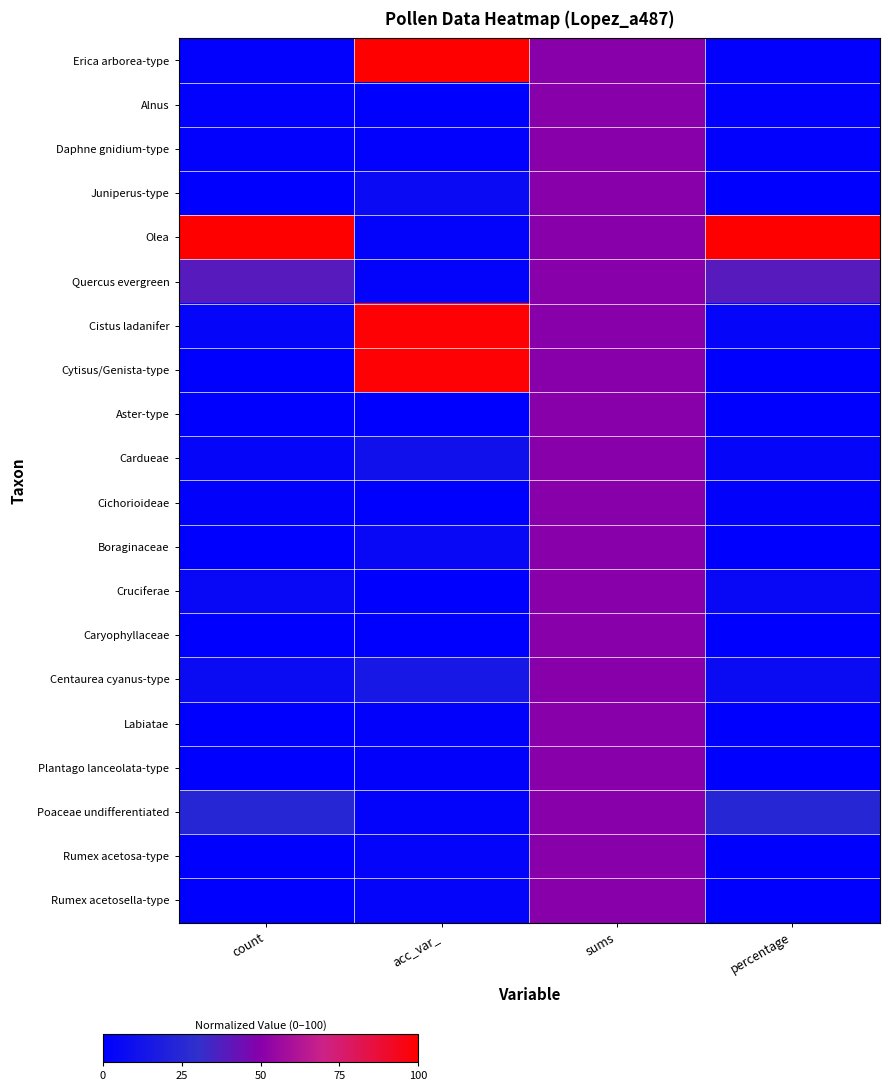

What is the greatest value displayed?

100.0